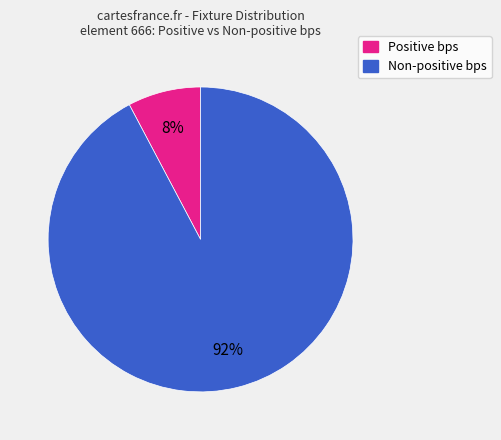

To the nearest percent, what portion does Non-positive bps represent?

92%